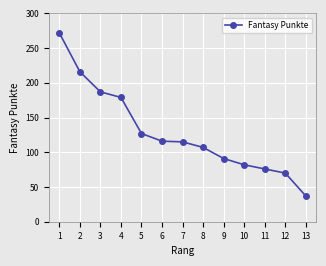

How many distinct data groups are displayed?

1